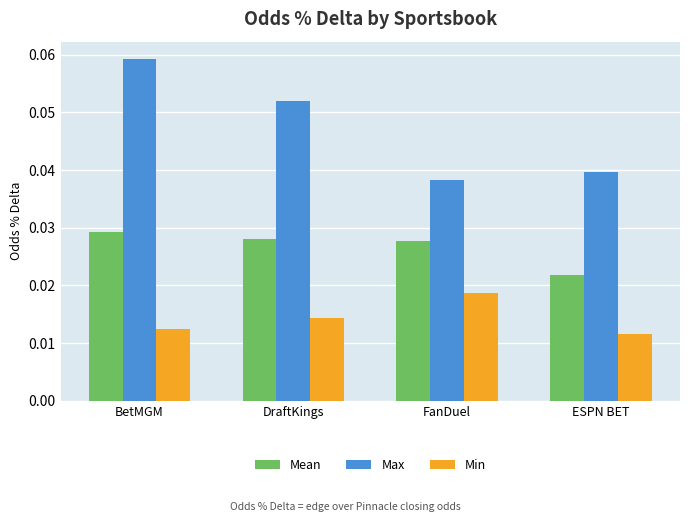

At which label is Mean closest to 0?

ESPN BET